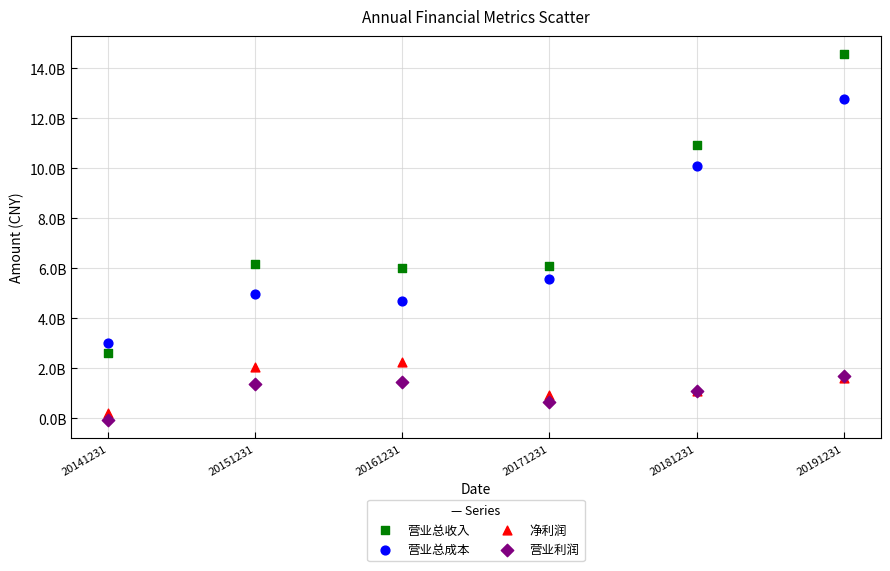

Which series has the widest spread of Y values?

营业总收入